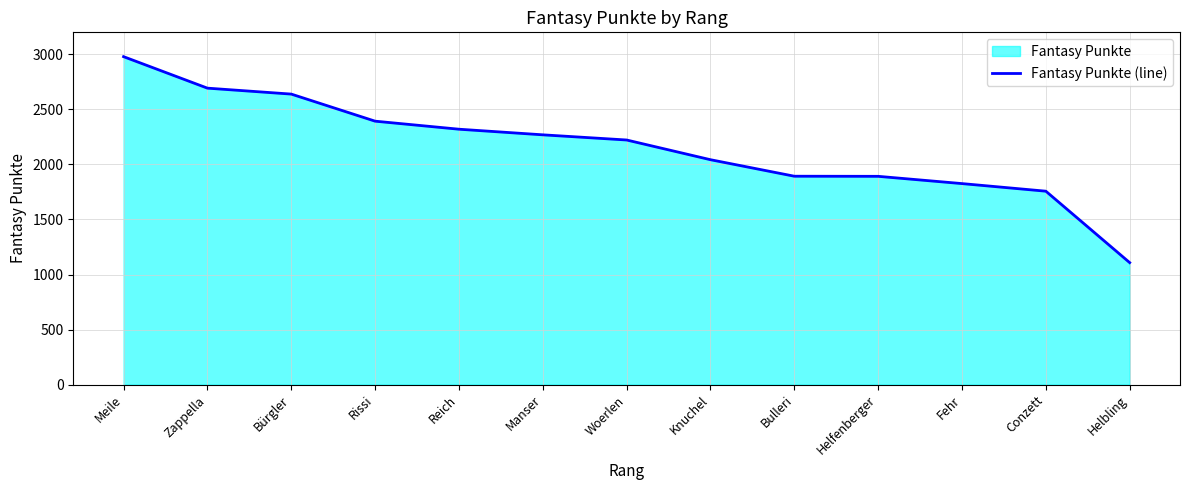

At which label is the value closest to 2043?

Knuchel